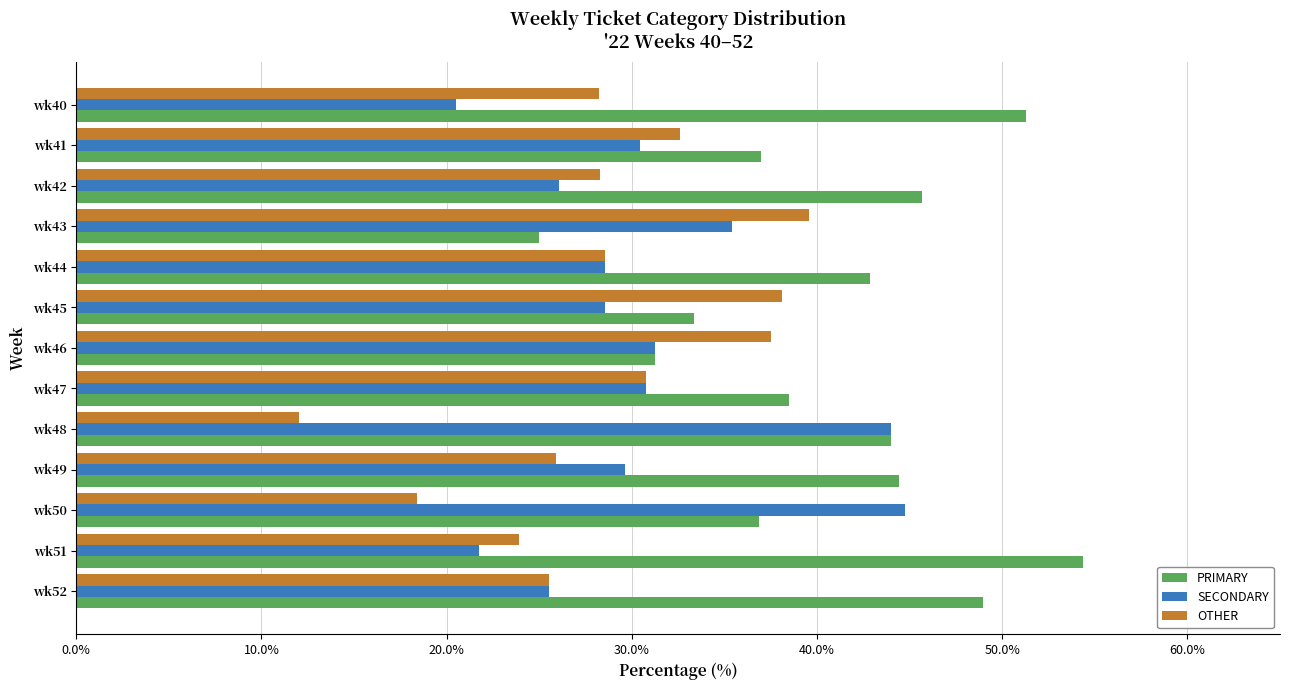

List the series in order of their overall mean, lowest first.

OTHER, SECONDARY, PRIMARY